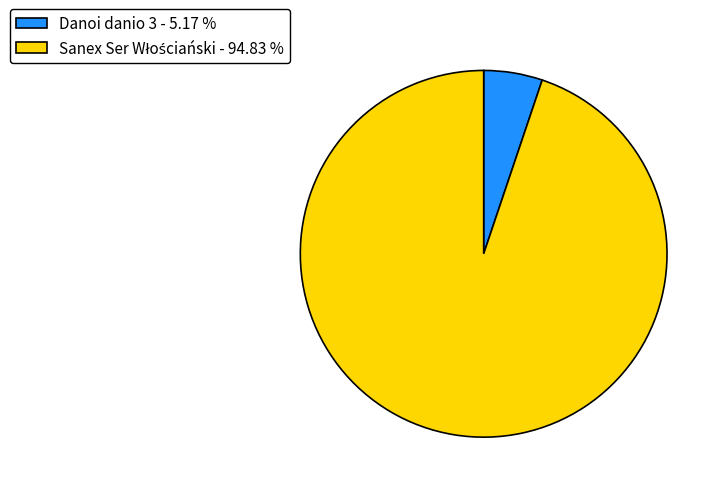

Does Danoi danio 3 - 5.17 % account for over 50% of the chart?

No